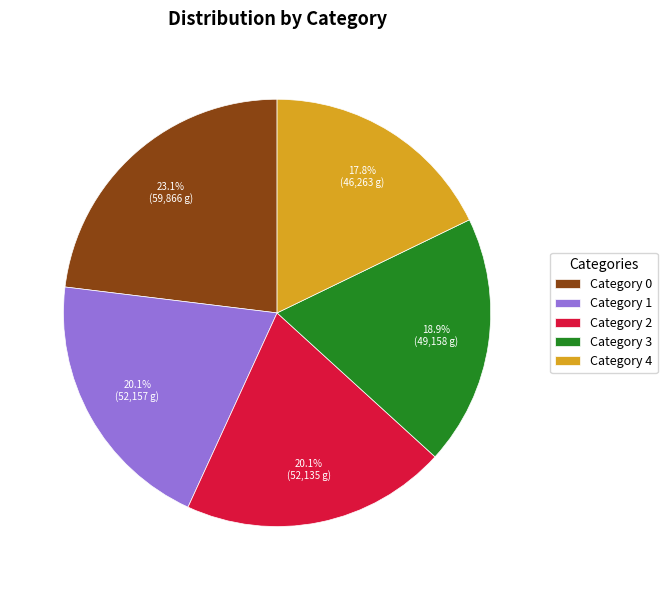

Combined, do Category 0 and Category 4 account for over 50%?

No